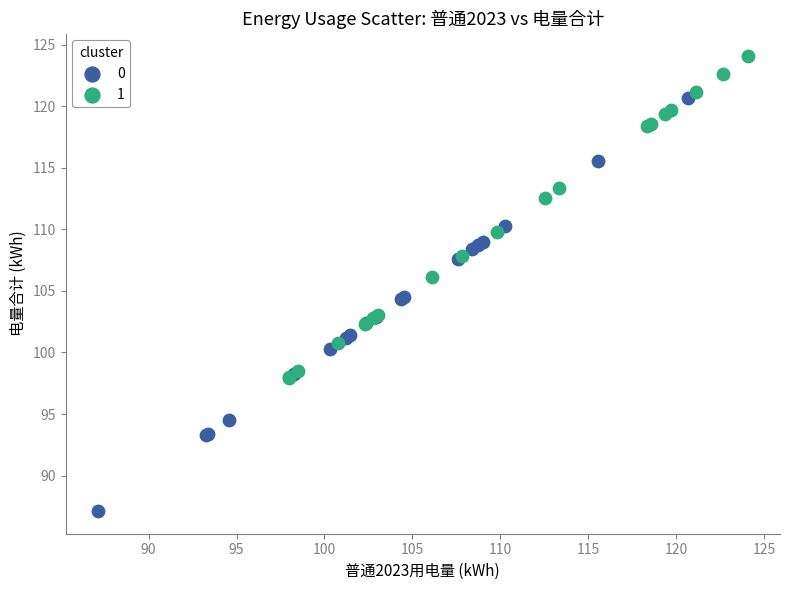

Which series contains the highest Y value?

1